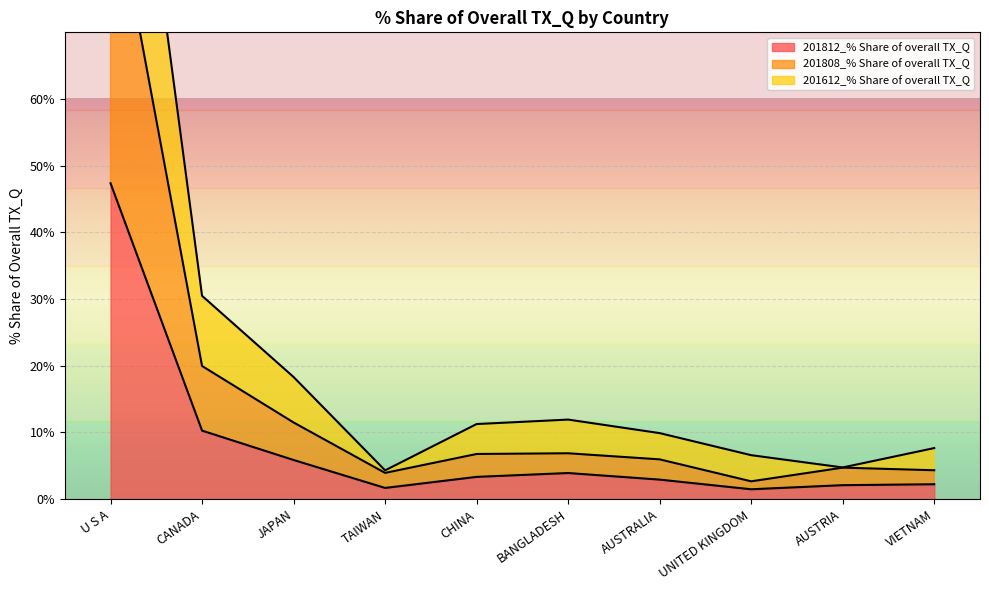

Count the number of data series in this chart.

3